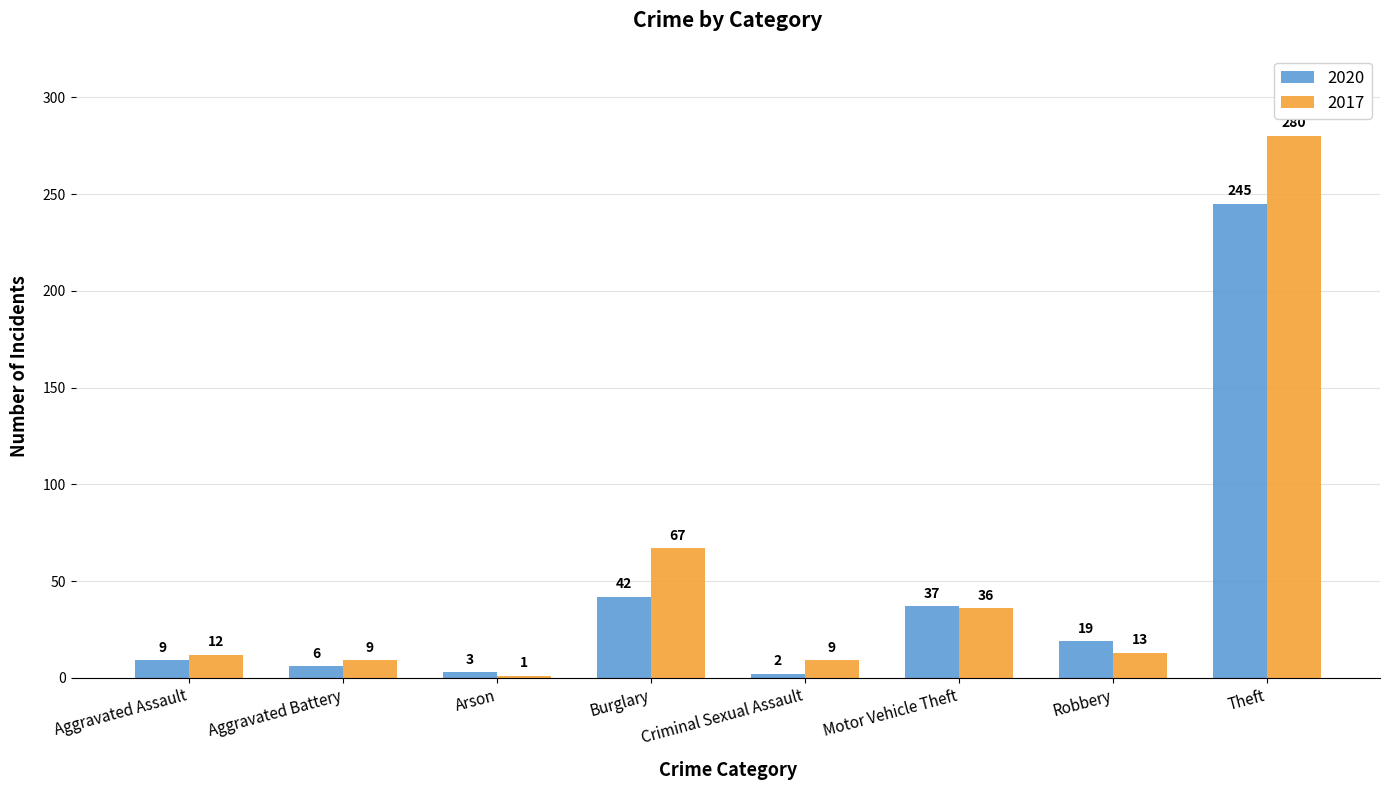

What is the difference between the highest and lowest values at Aggravated Battery?

3